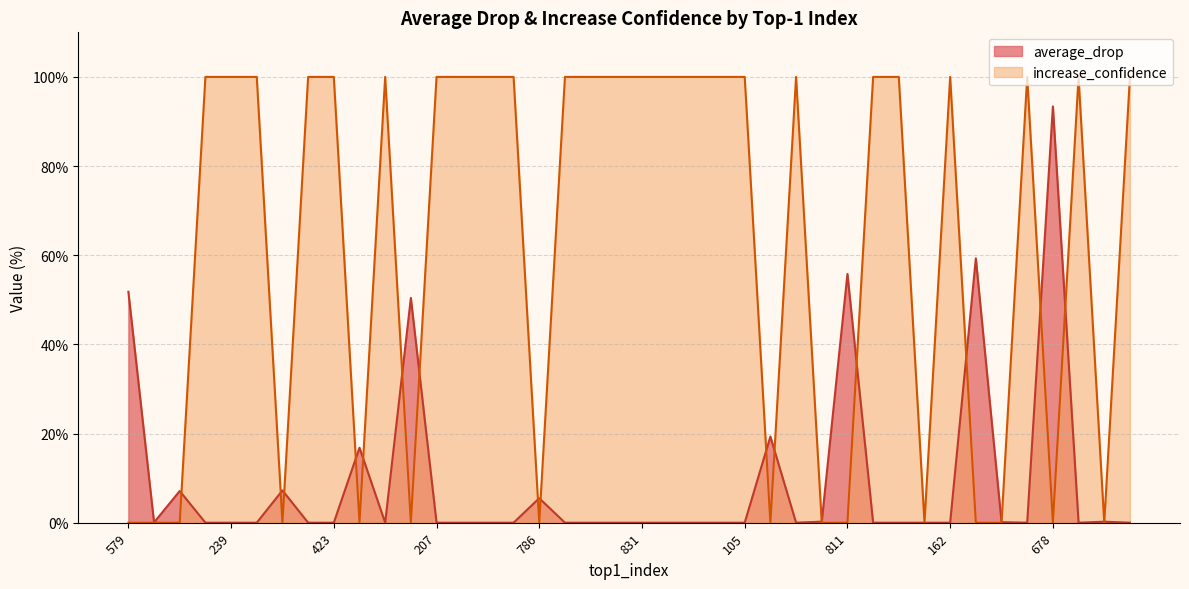

True or false: increase_confidence has a value of 35.0 at 982.

False